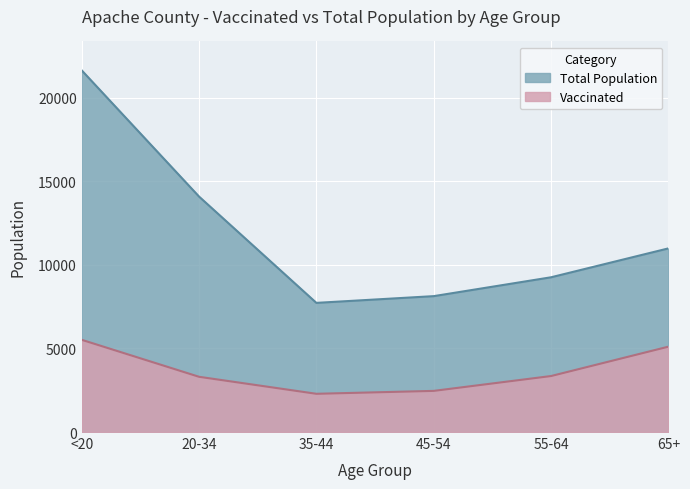

How many lines are shown in the chart?

2